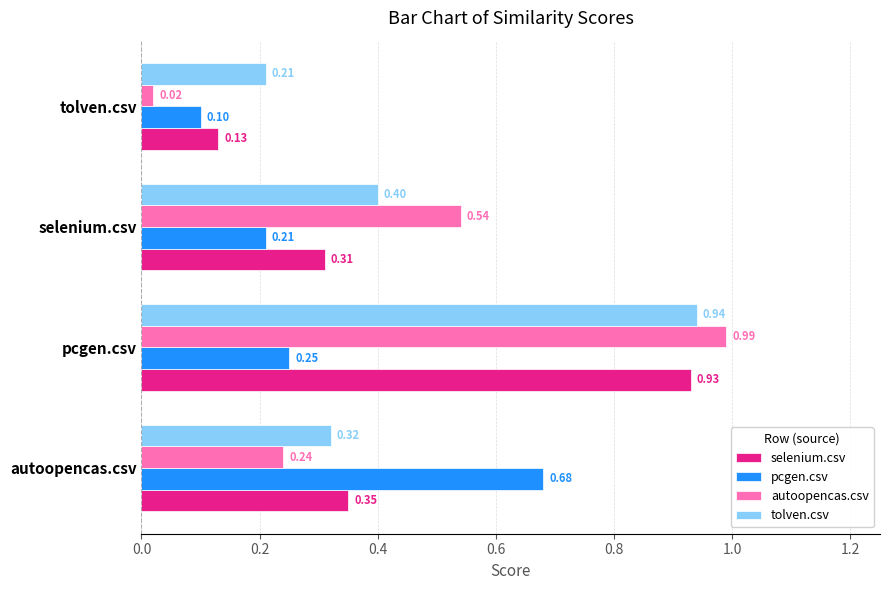

At which category is the sum across all series the highest?

pcgen.csv